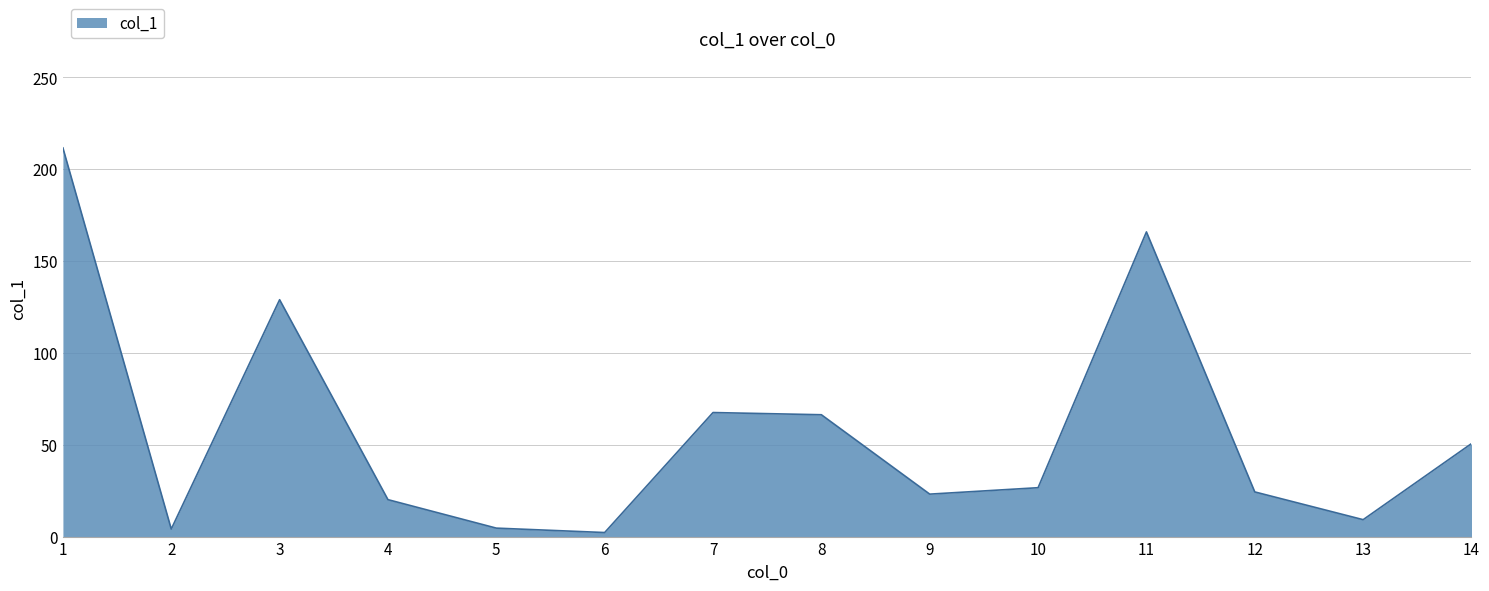

The value at 7 is 28.6. True or false?

False